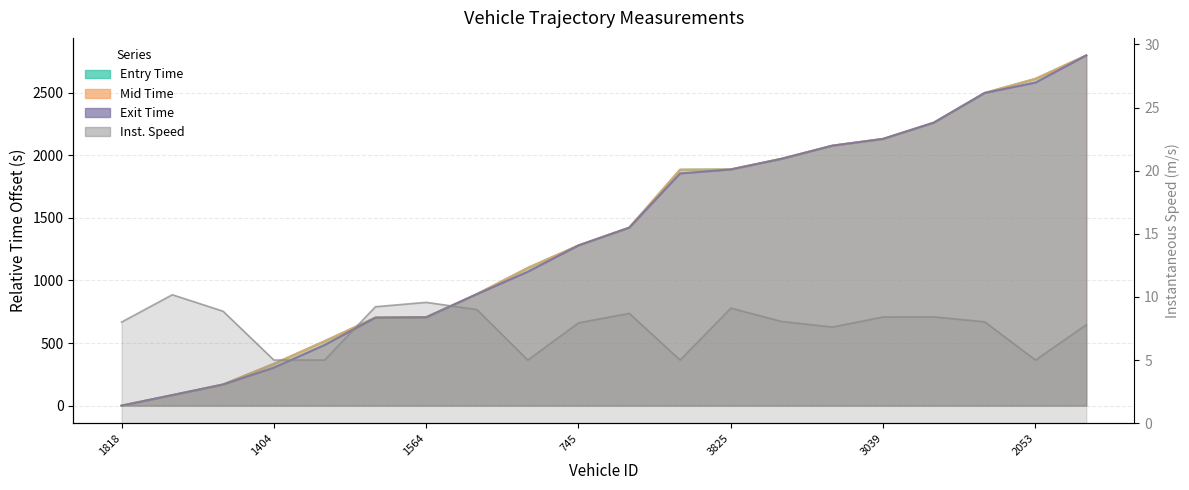

What are all the series names shown in the legend?

entry, mid, exit, instspeed